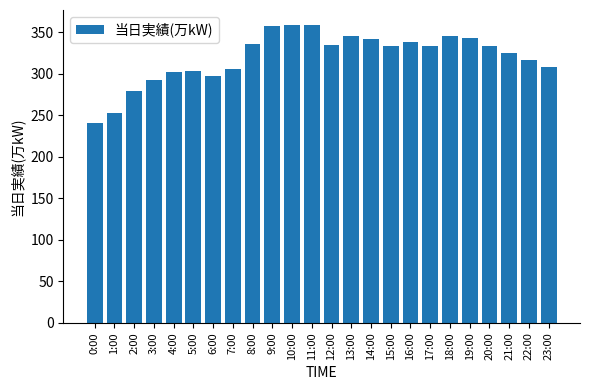

What is the difference between the maximum and second lowest values?

106